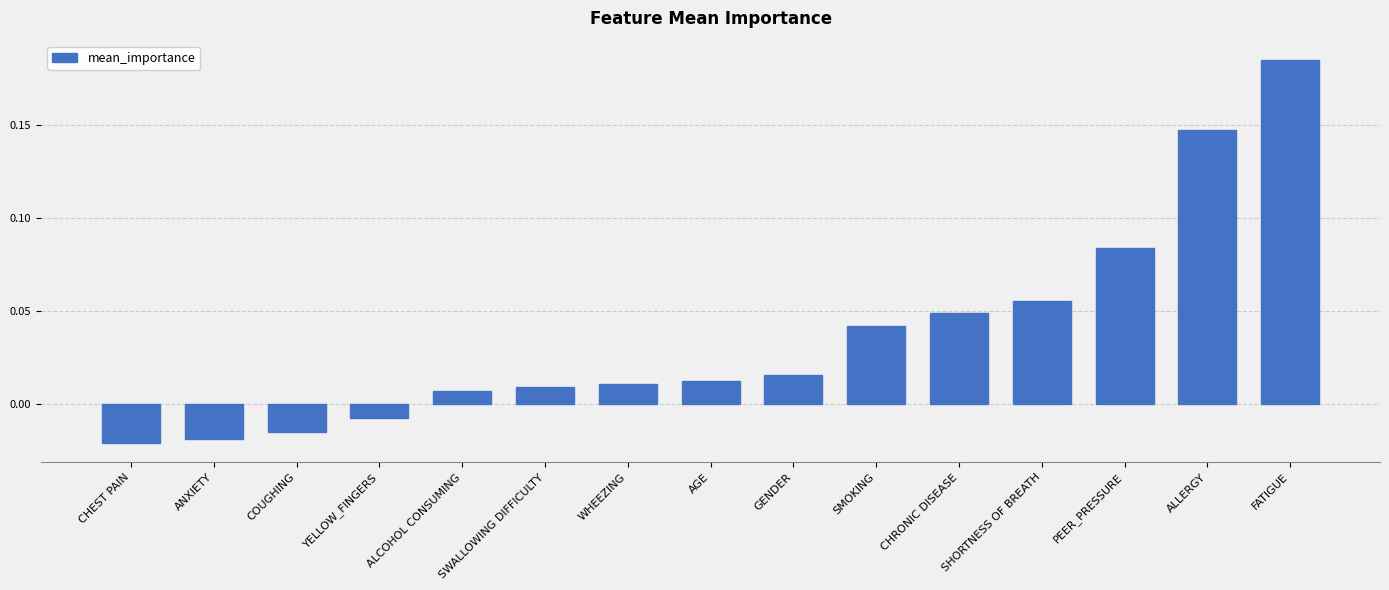

At which label does the data first exceed 0?

ALCOHOL CONSUMING